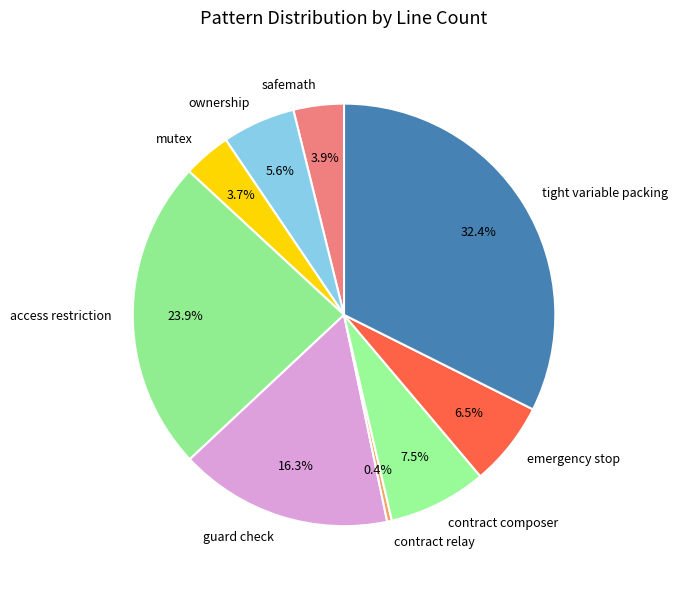

To the nearest percent, what is the difference between the emergency stop and mutex slice percentages?

3%